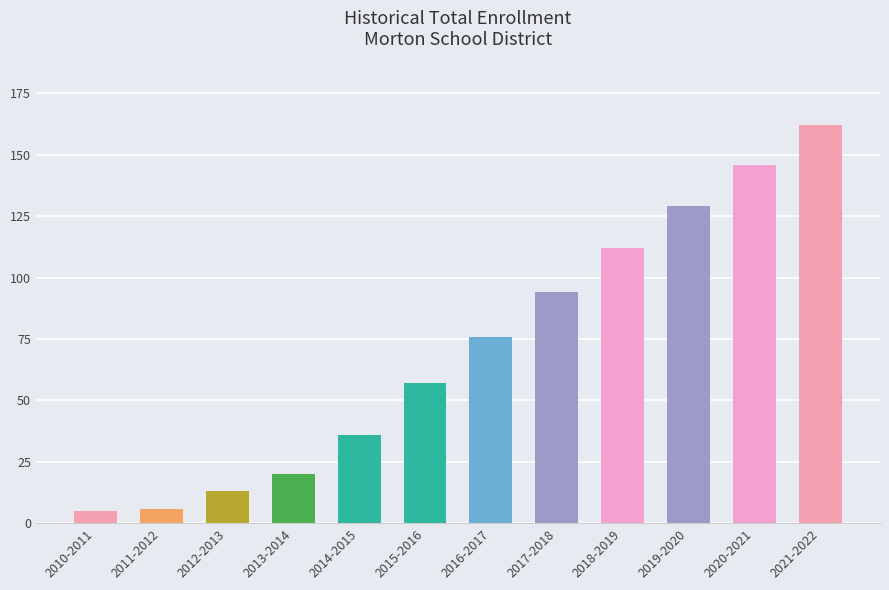

True or false: the data shows 45 at 2017-2018.

False